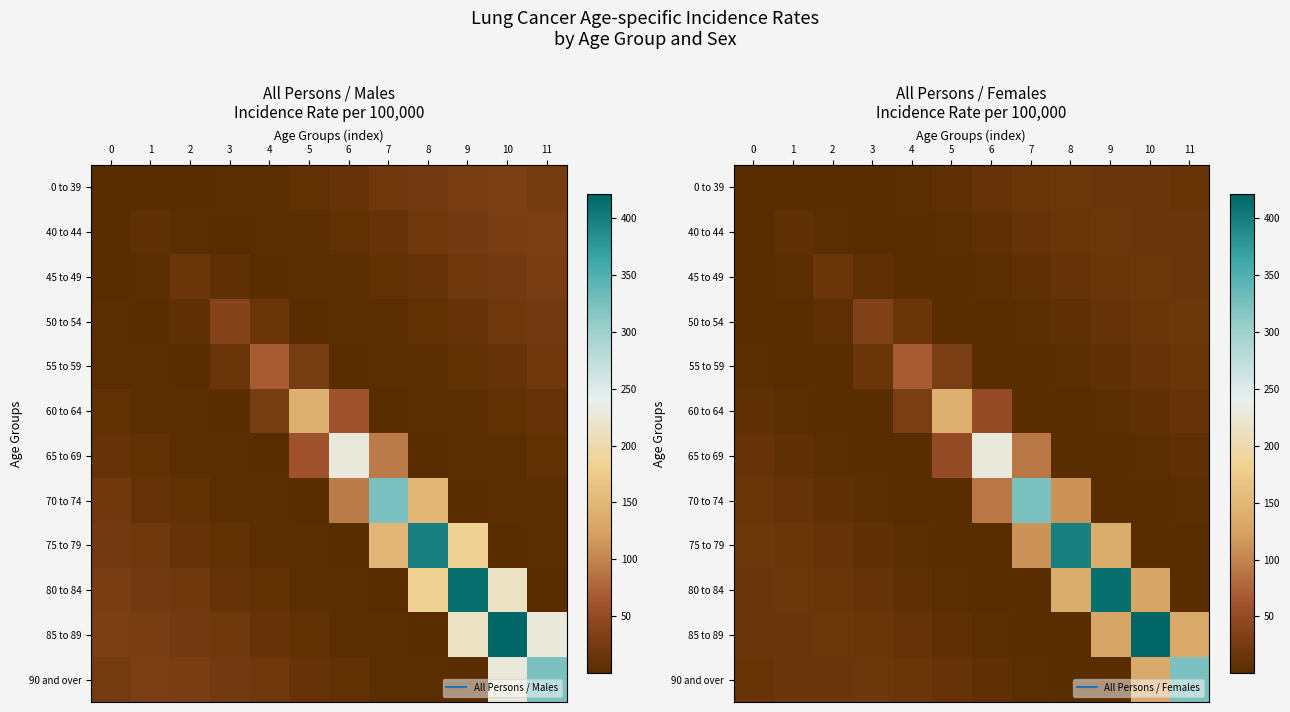

The value of 80 to 84 at 9 is 699.2. True or false?

False